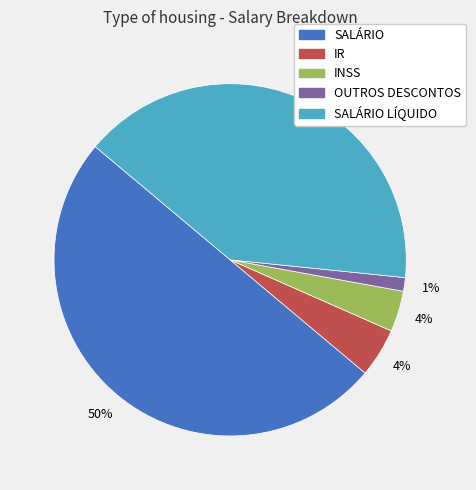

To the nearest percent, what is the difference between the largest and smallest slice percentages?

49%